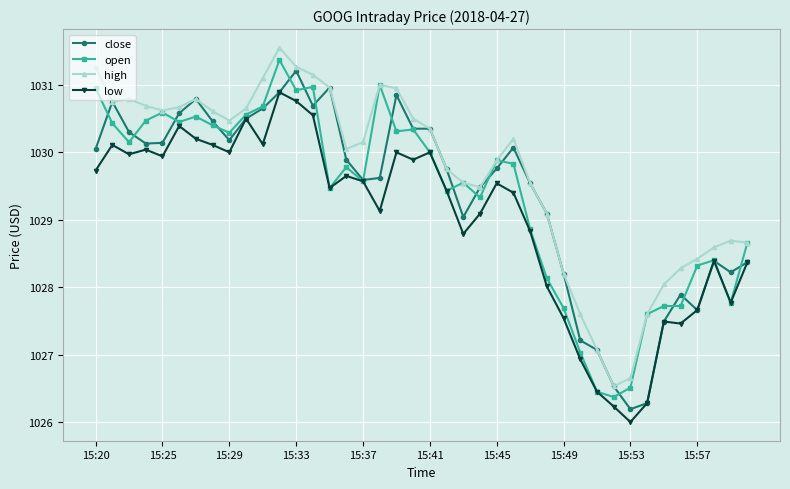

True or false: high and low cross at least once.

False